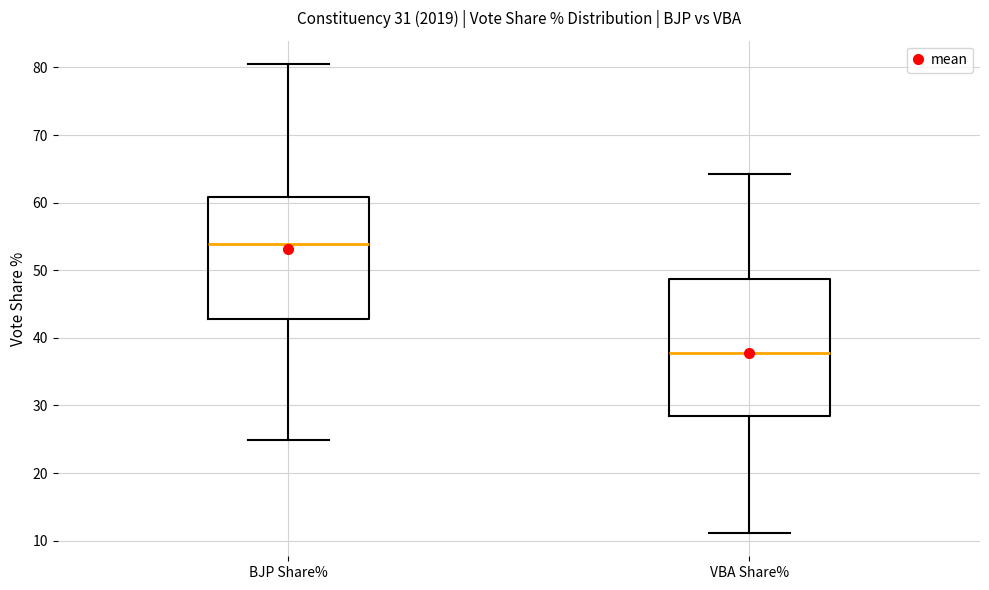

Reading left to right, read every box against the y-axis: the position of its median line, the range the box covers, and the ends of its whiskers. The values are not printed on the chart, so give them approximately, as read against the axis.

BJP Share%: median 54, box 43 to 61, whiskers 25 to 81
VBA Share%: median 38, box 28 to 49, whiskers 11 to 64